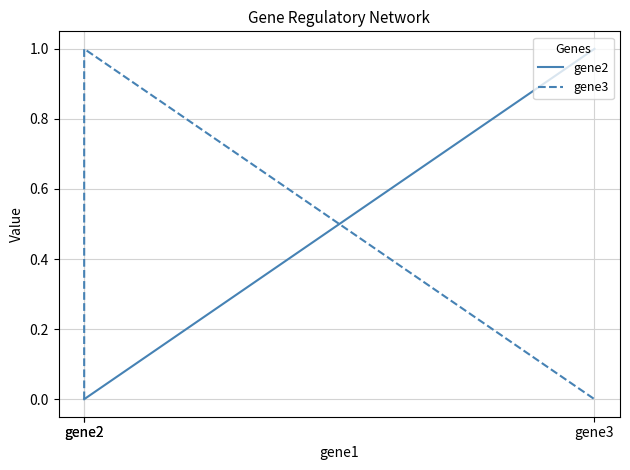

Is the value of gene2 at gene2 greater than the value of gene3 at gene2?

No